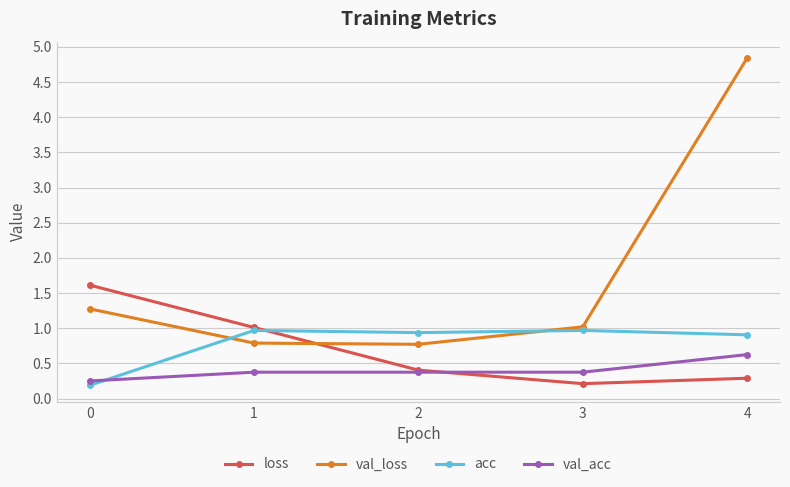

What is the difference between the maximum and second lowest values in the acc series?

0.1